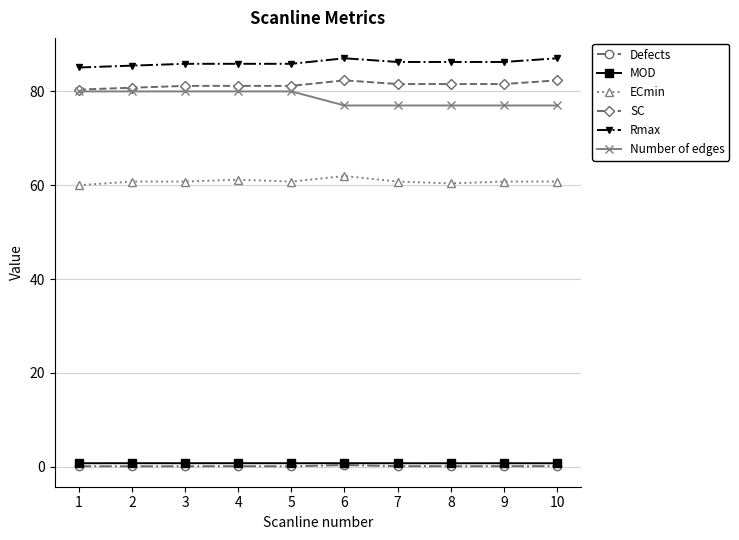

True or false: SC and MOD intersect in this chart.

False